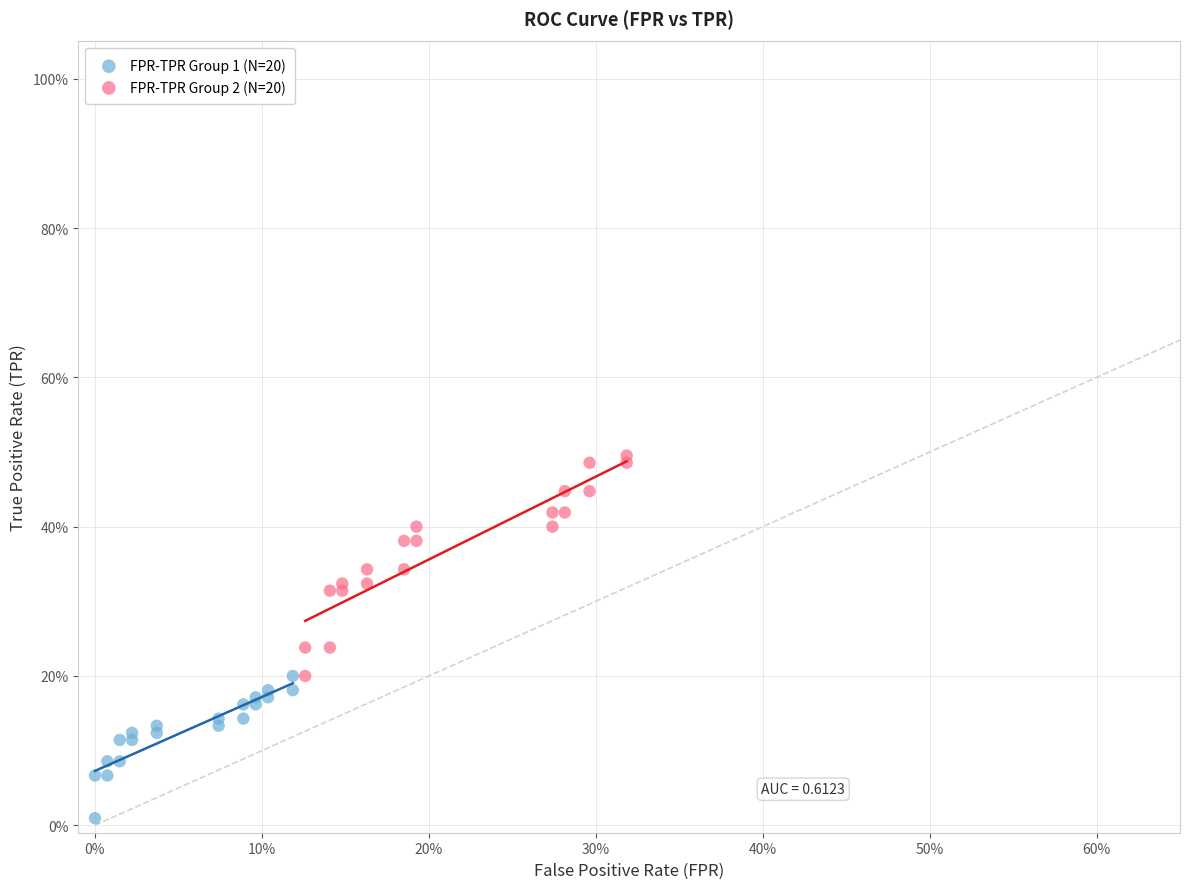

What are all the series names shown in the legend?

FPR-TPR Group 1 (N=20), FPR-TPR Group 2 (N=20)